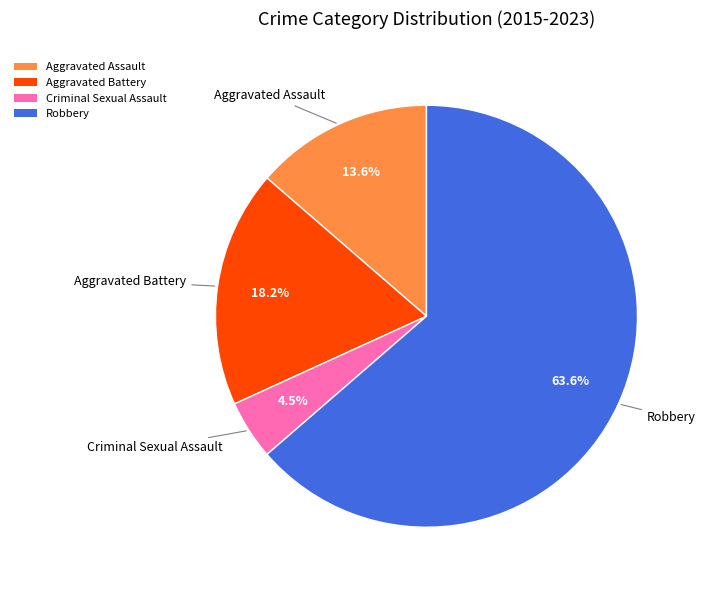

Which has a higher value, Aggravated Battery or Robbery?

Robbery